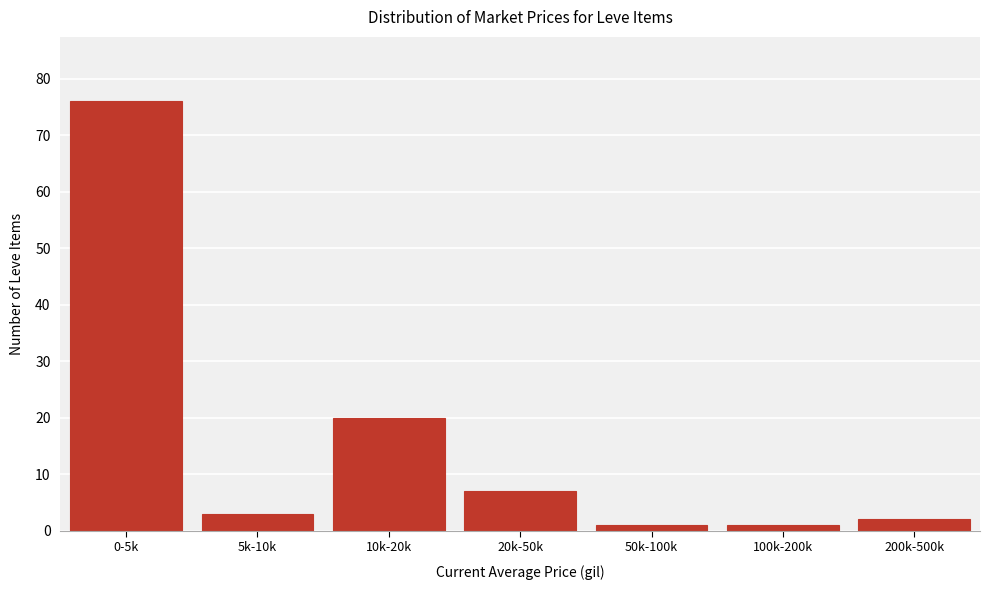

Reading right to left, list all the values displayed in this chart.

2	1	1	7	20	3	76